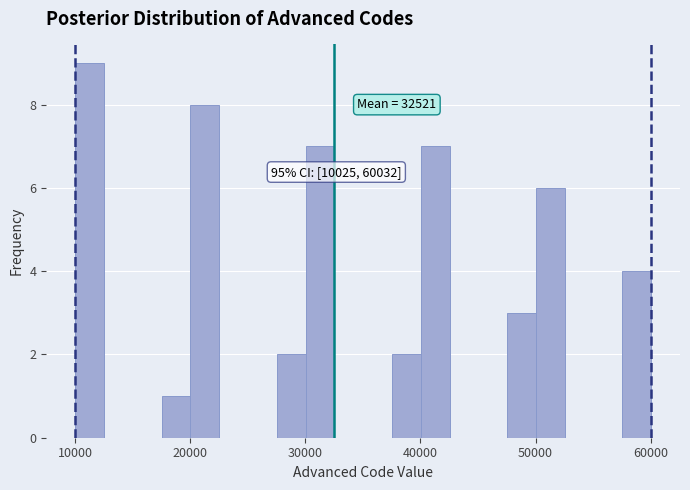

Around what value on the x-axis is the tallest bar? Give the approximate position of its centre, as read against the axis.

11000